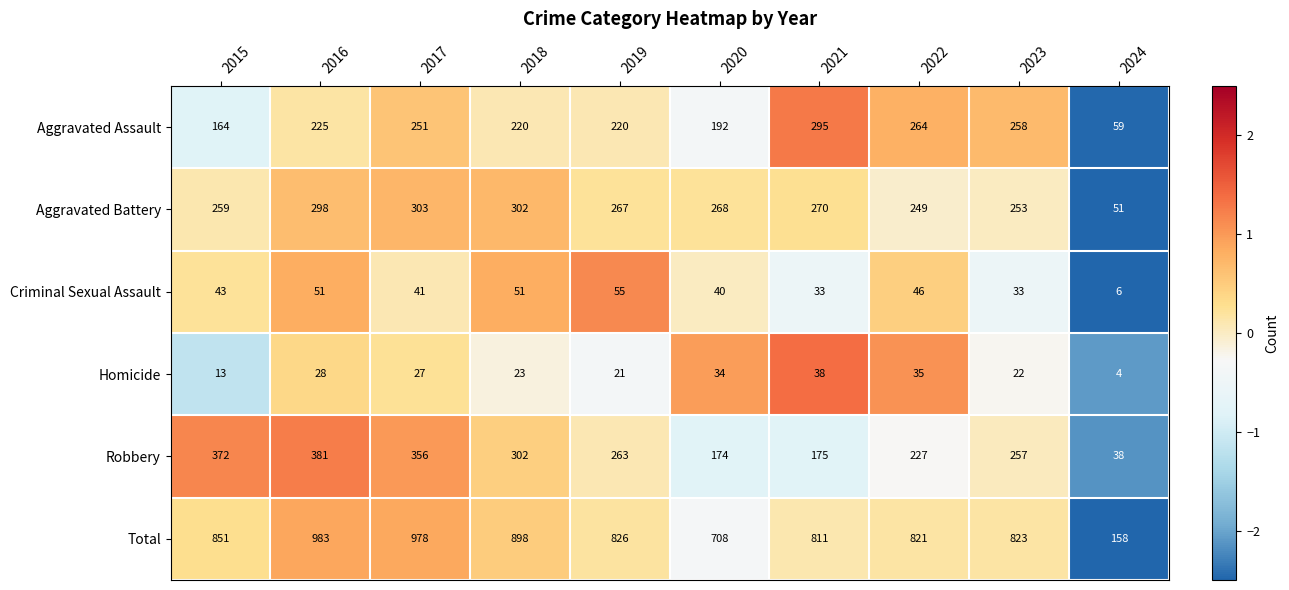

What is the sum of all Criminal Sexual Assault values?

399